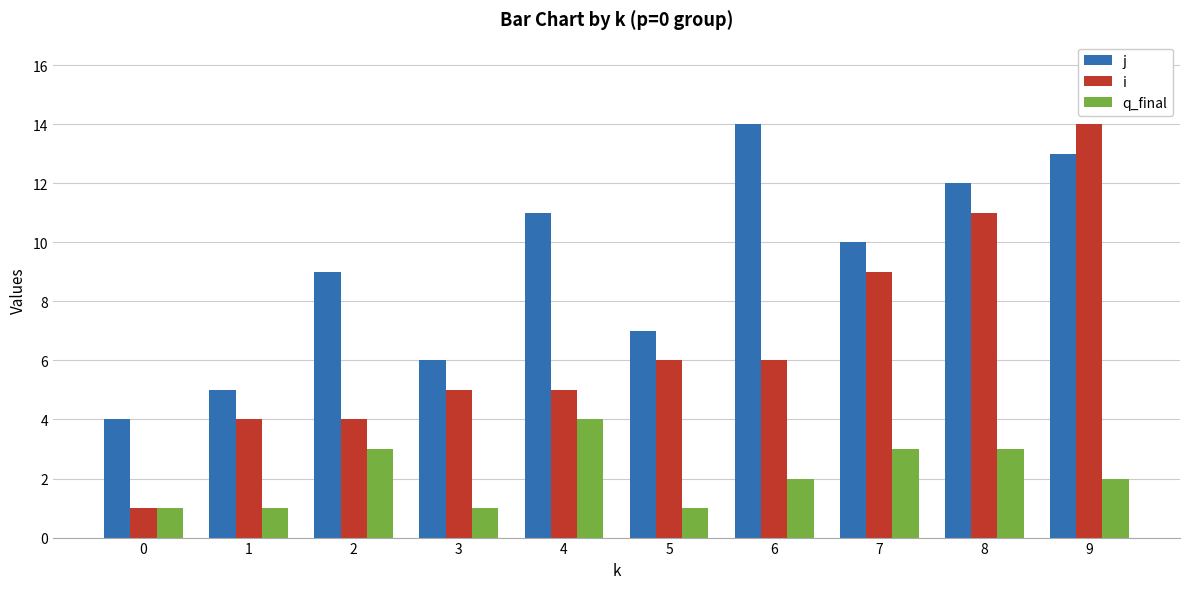

What are all the series names shown in the legend?

j, i, q_final